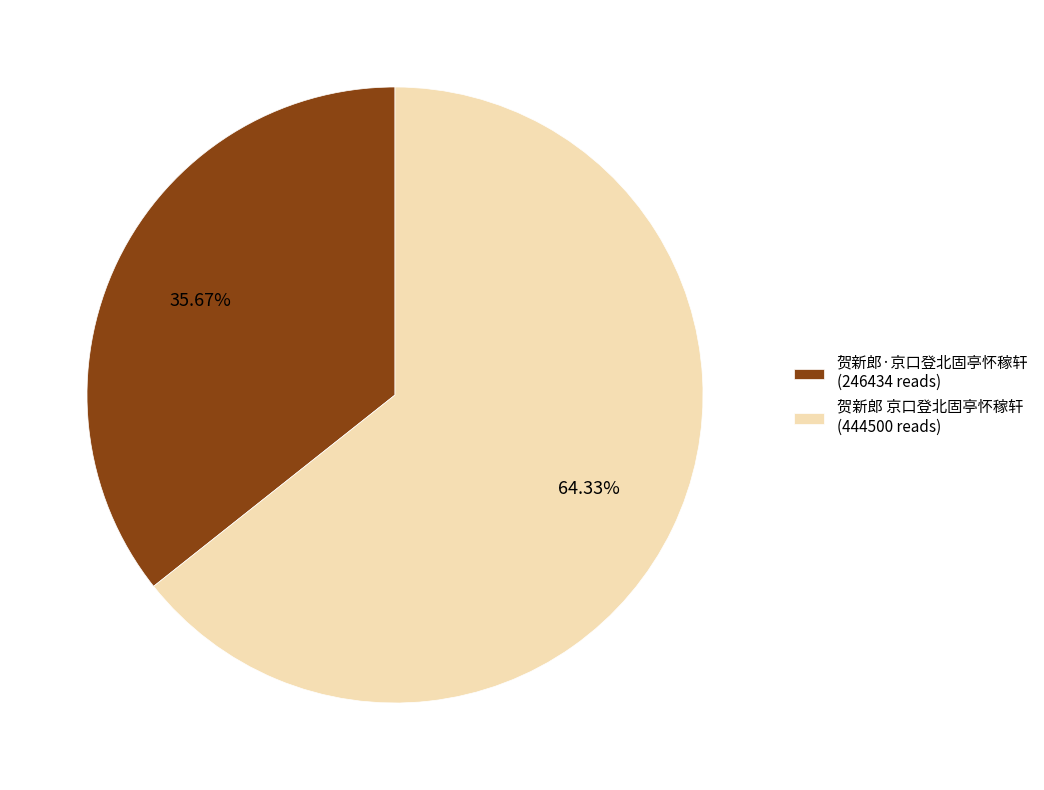

True or false: 贺新郎 京口登北固亭怀稼轩 accounts for 64% of the total.

True